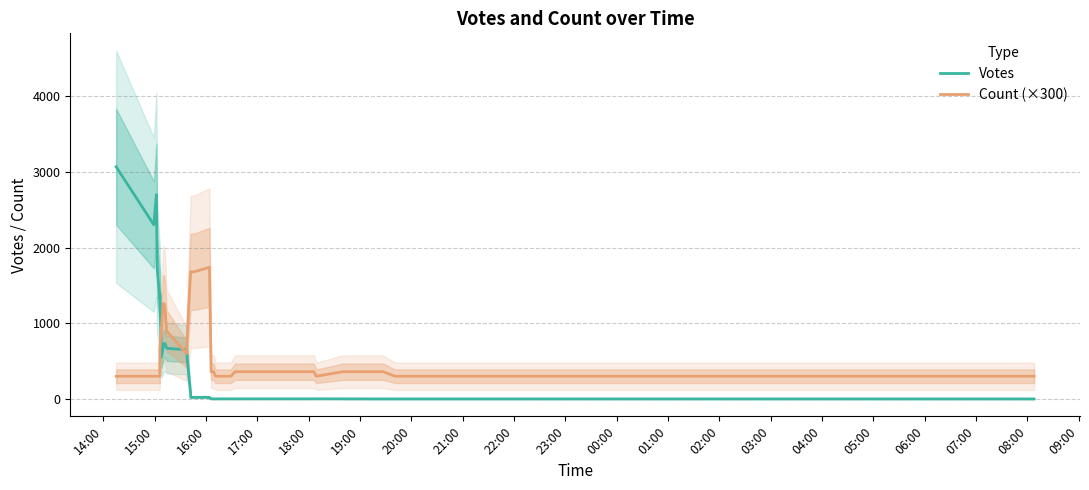

What is the difference between the maximum and minimum values in the Count (×300) series?

1440.0